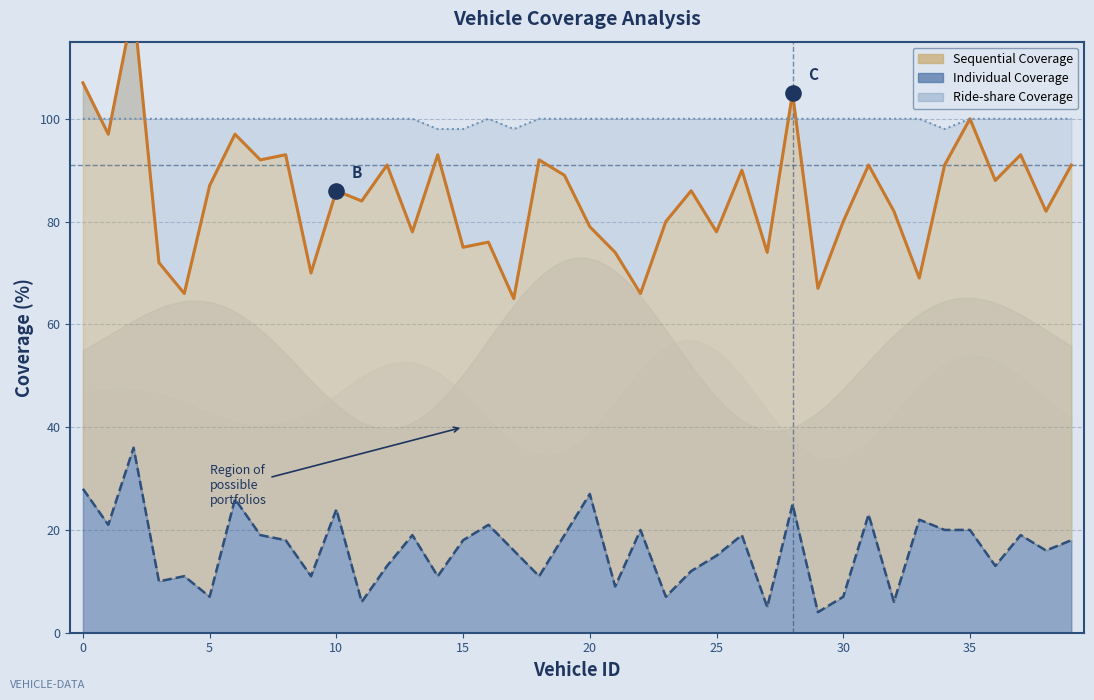

Which series has the widest spread of Y values?

Sequential Coverage